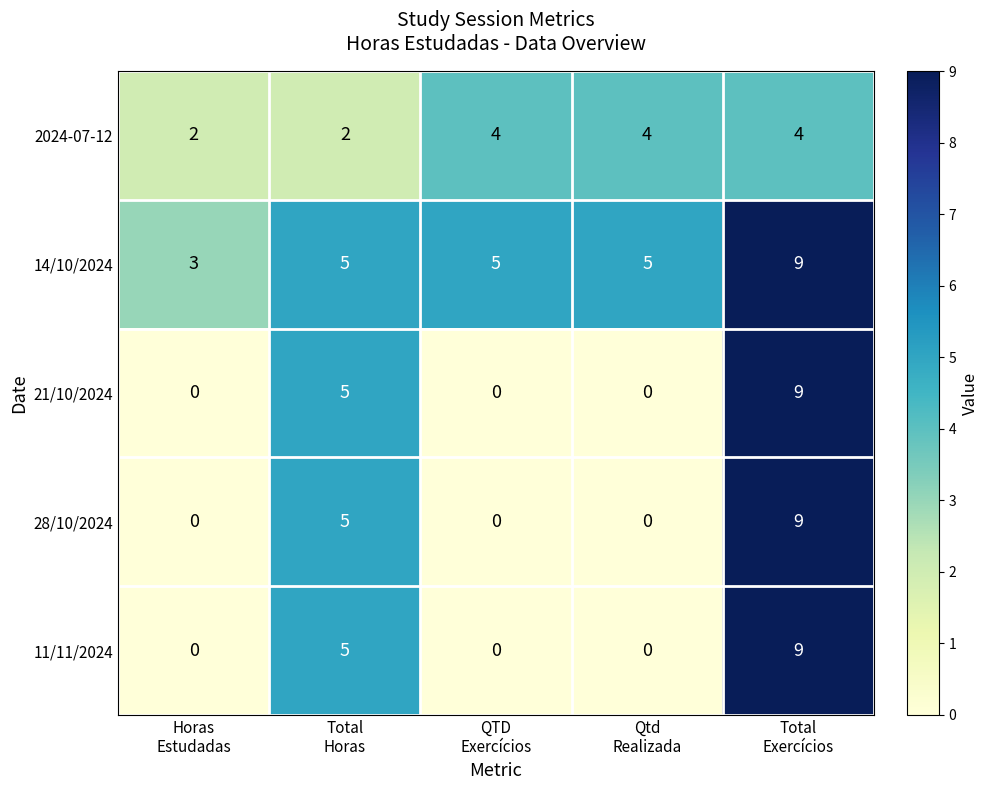

What is the maximum value shown in the chart?

9